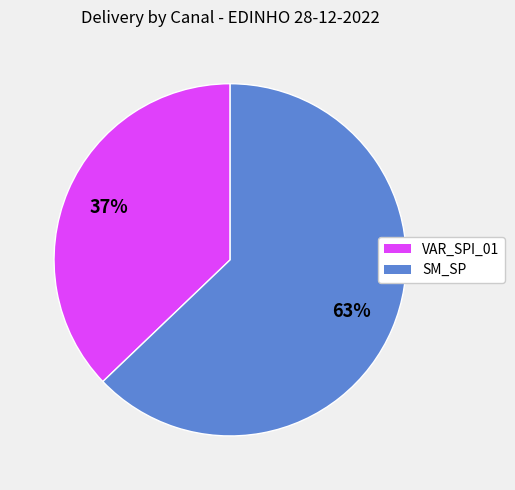

Is there any slice that represents more than half of the pie?

Yes